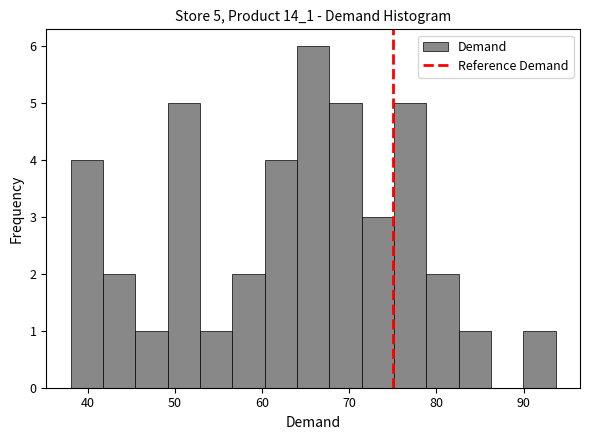

Read against the x-axis, roughly where is the centre of the tallest bar?

66